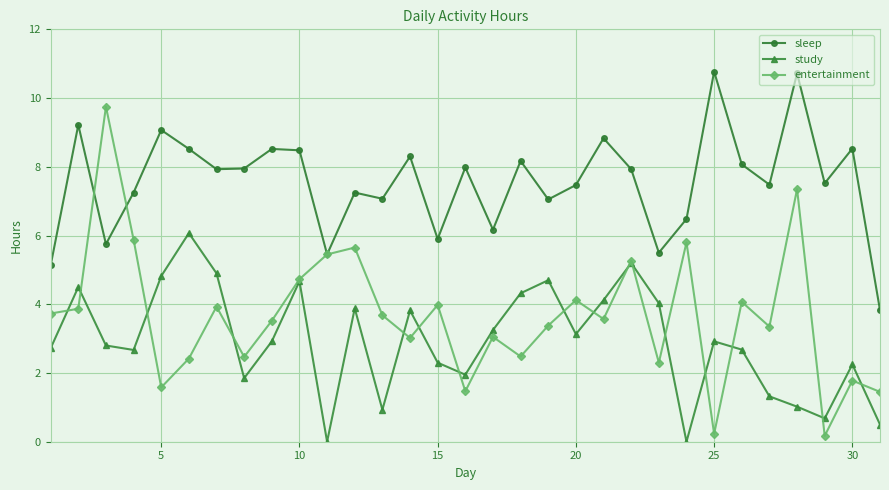

Rank the series by their average value, from lowest to highest.

study, entertainment, sleep